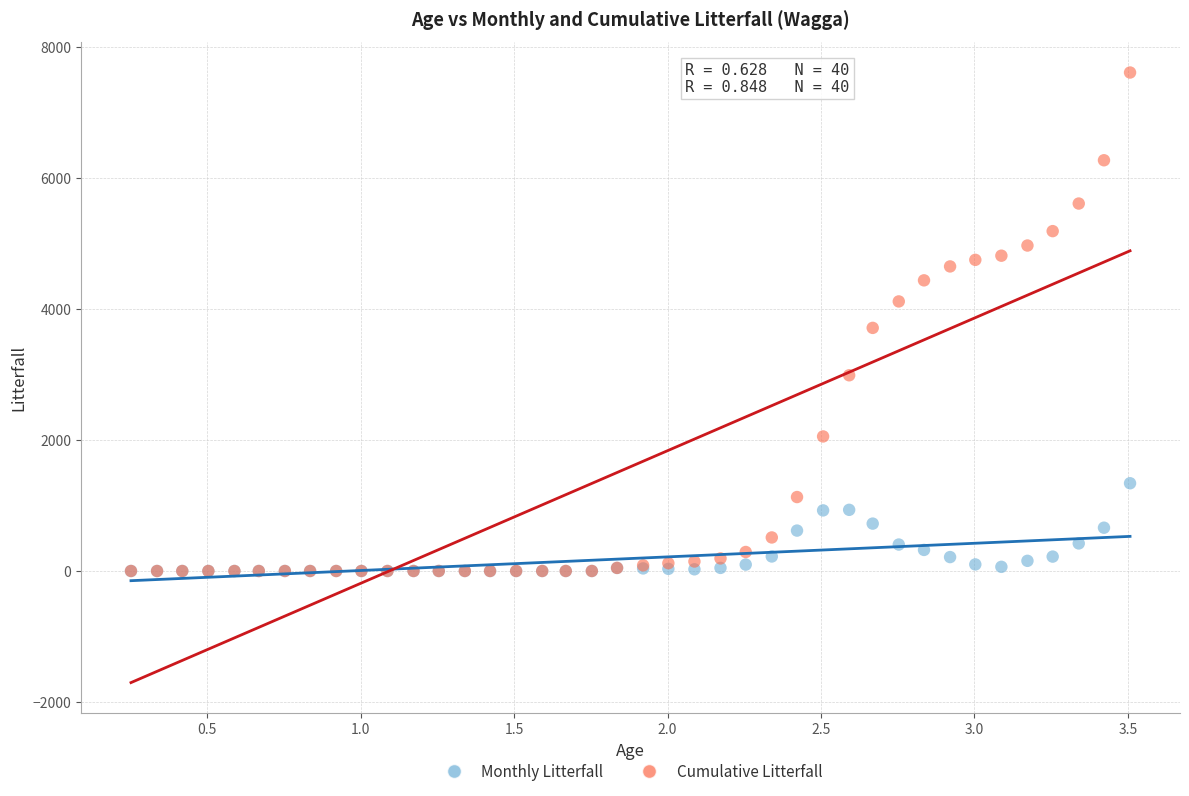

What are all the series names shown in the legend?

Monthly Litterfall, Cumulative Litterfall